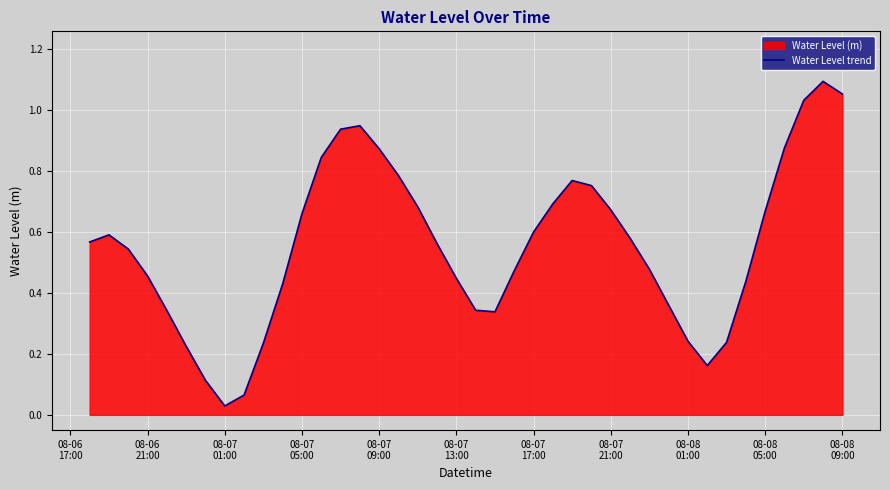

The value at 34 is 0.6. True or false?

False